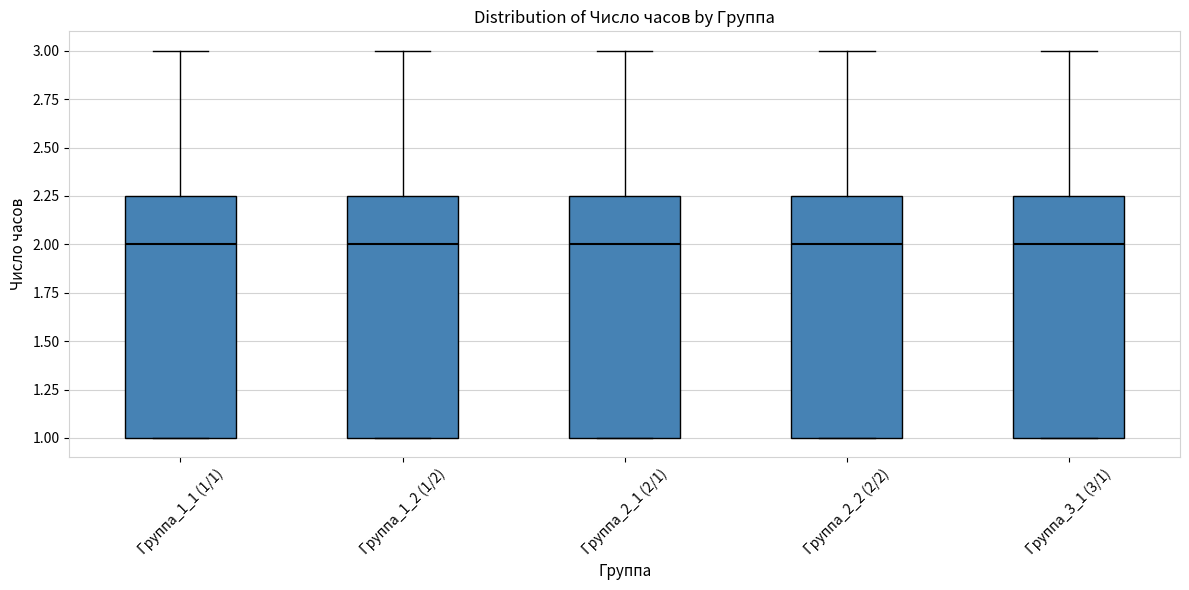

Reading left to right, read every box against the y-axis: the position of its median line, the range the box covers, and the ends of its whiskers. The values are not printed on the chart, so give them approximately, as read against the axis.

Группа_1_1 (1/1): median 2.00, box 1.00 to 2.25, whiskers 1.00 to 3.00
Группа_1_2 (1/2): median 2.00, box 1.00 to 2.25, whiskers 1.00 to 3.00
Группа_2_1 (2/1): median 2.00, box 1.00 to 2.25, whiskers 1.00 to 3.00
Группа_2_2 (2/2): median 2.00, box 1.00 to 2.25, whiskers 1.00 to 3.00
Группа_3_1 (3/1): median 2.00, box 1.00 to 2.25, whiskers 1.00 to 3.00